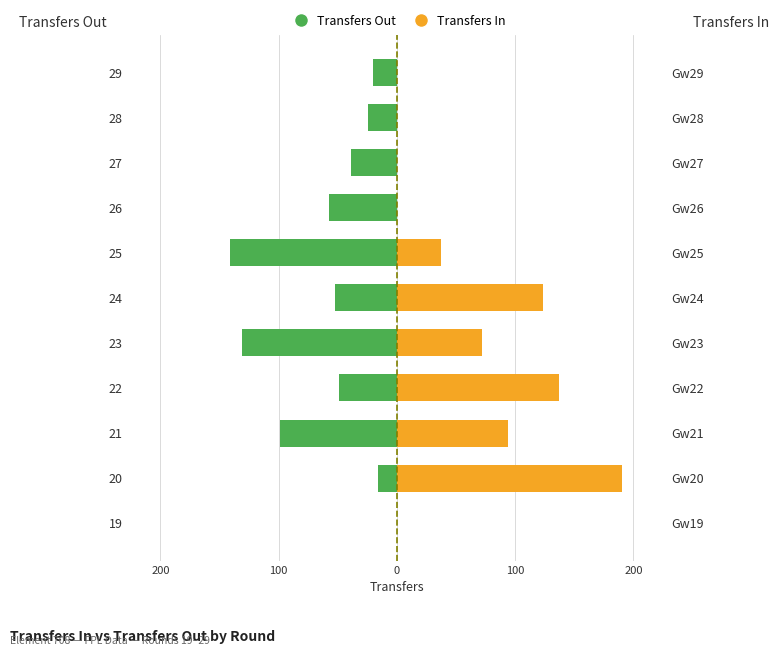

Which series has the largest total across all categories?

Transfers In